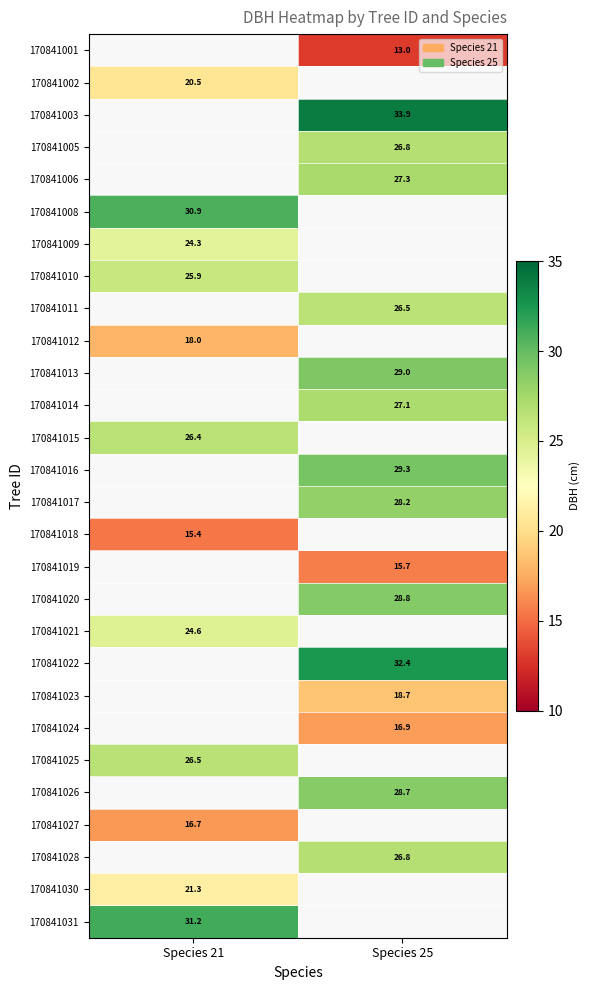

How many data points does each series have?

2